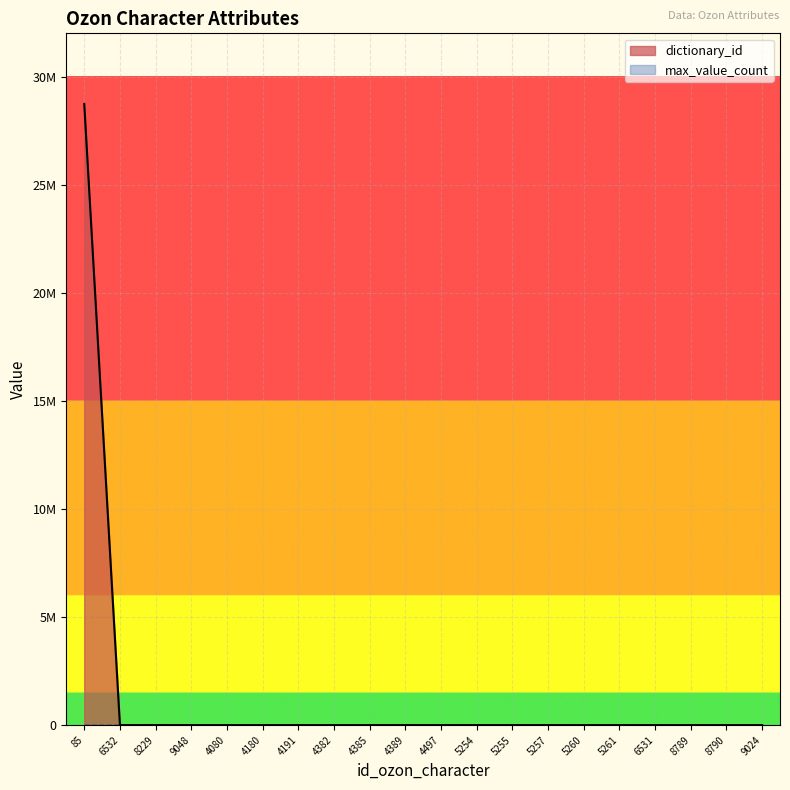

Rank the categories by value from lowest to highest.

6532, 9048, 4080, 4180, 4191, 4382, 4385, 4497, 6531, 8789, 8790, 9024, 5260, 5261, 5255, 5254, 5257, 4389, 8229, 85